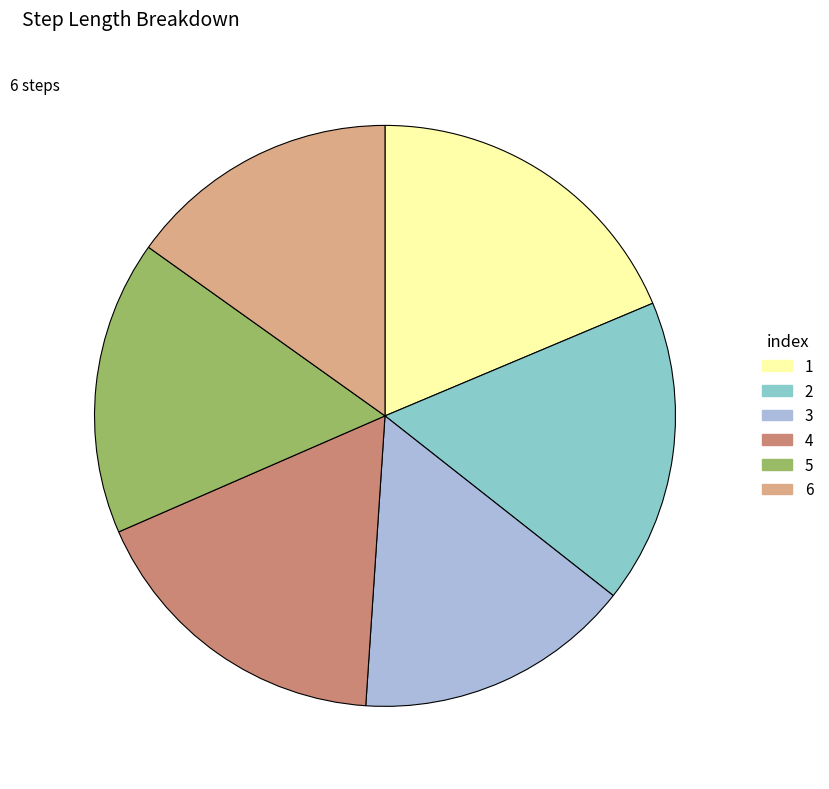

Is the sum of 2 and 4 greater than half?

No